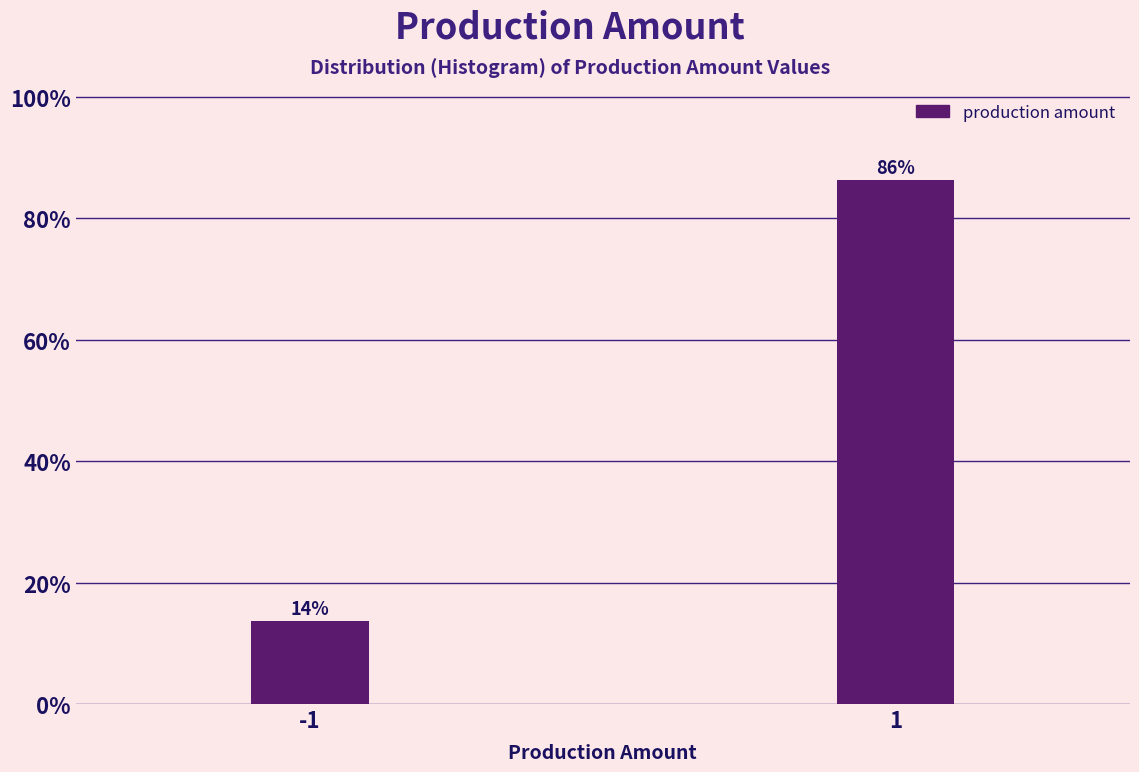

The value at -1 is 13.6. True or false?

True